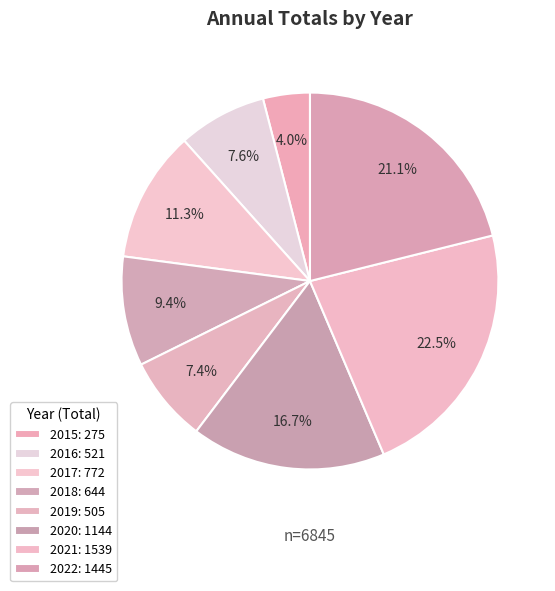

Is there a majority slice in this chart?

No